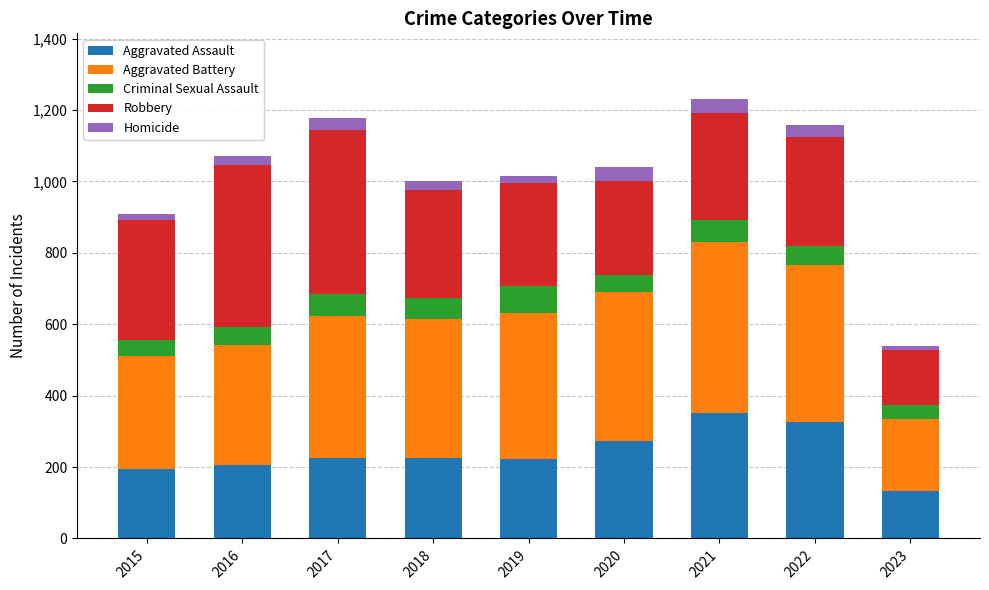

What is the highest value of the Aggravated Assault series?

352